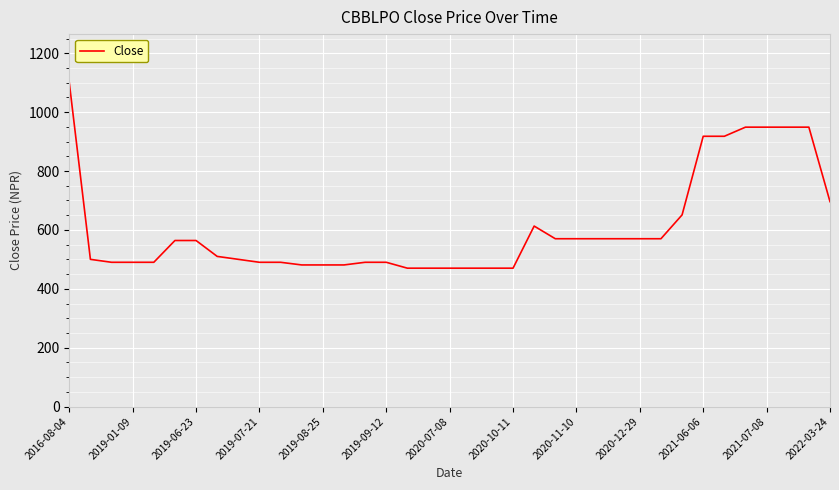

What is the greatest value displayed?

1100